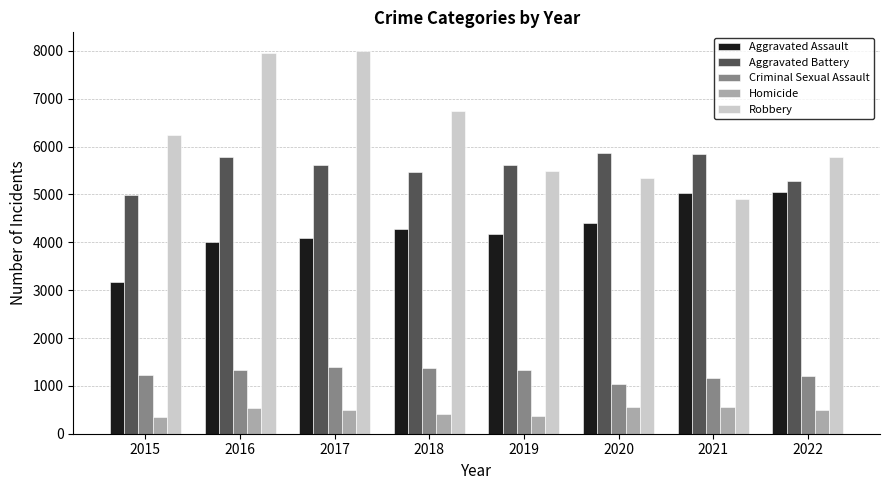

The Robbery series shows 4909 at 2021. True or false?

True